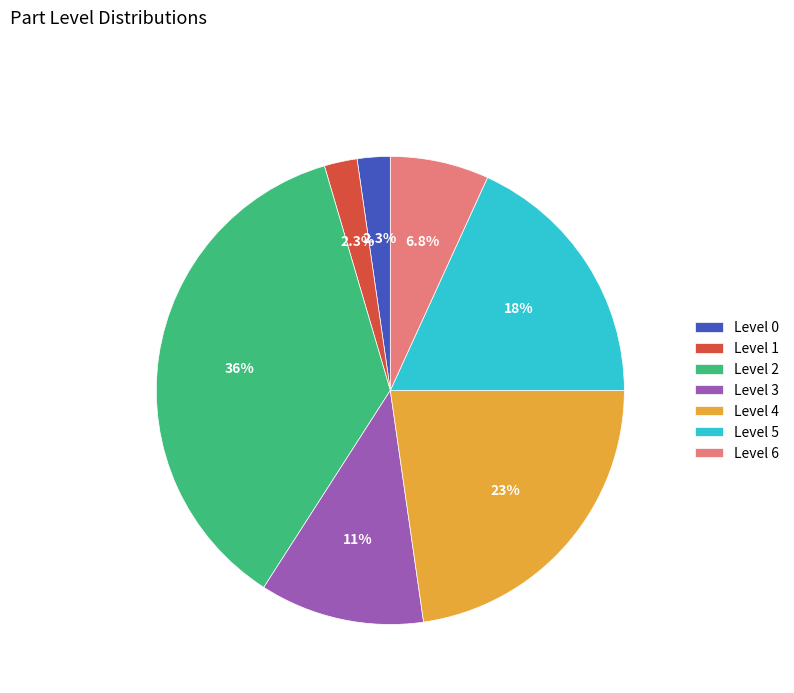

The Level 5 slice represents 18% of the pie. True or false?

True